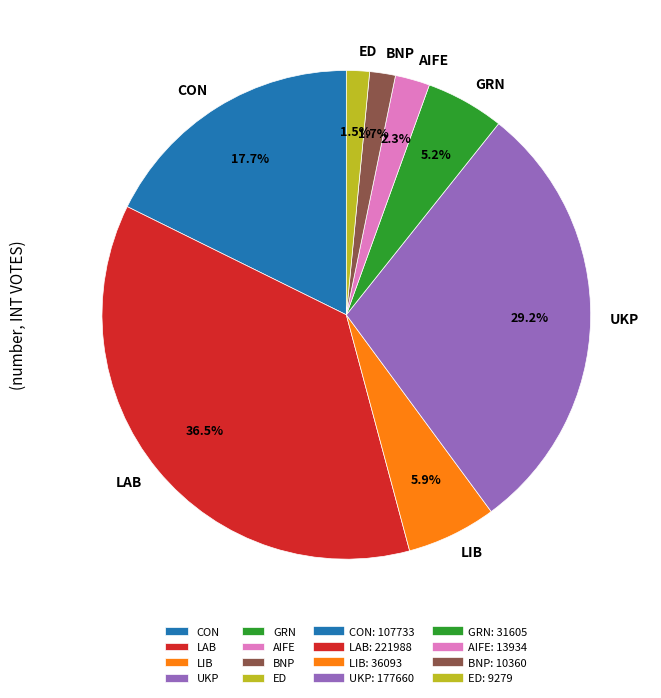

How many slices are in this pie chart?

8